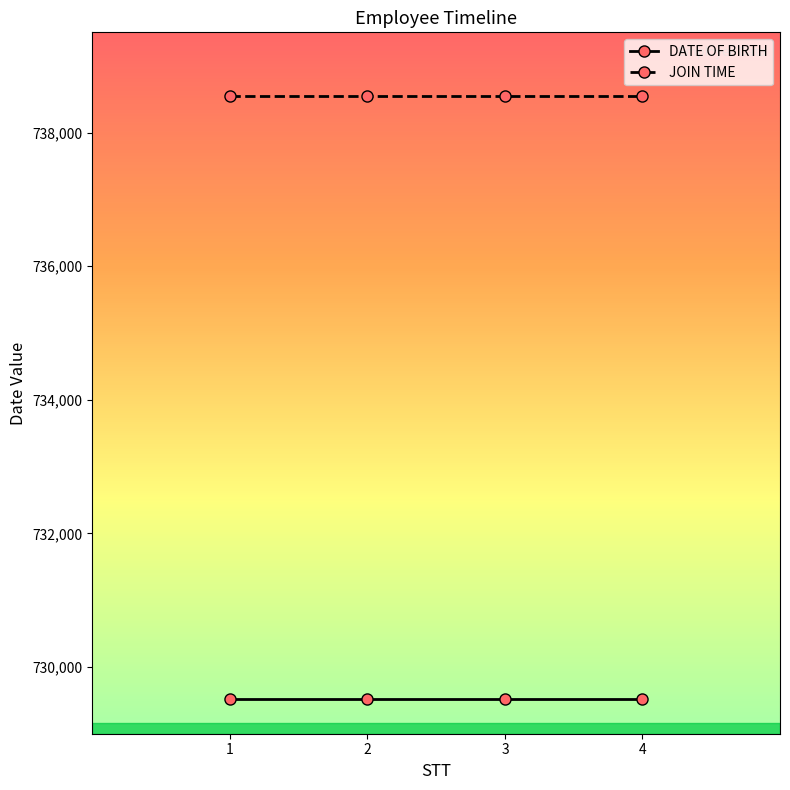

The value of JOIN TIME at 4 is 738553. True or false?

True